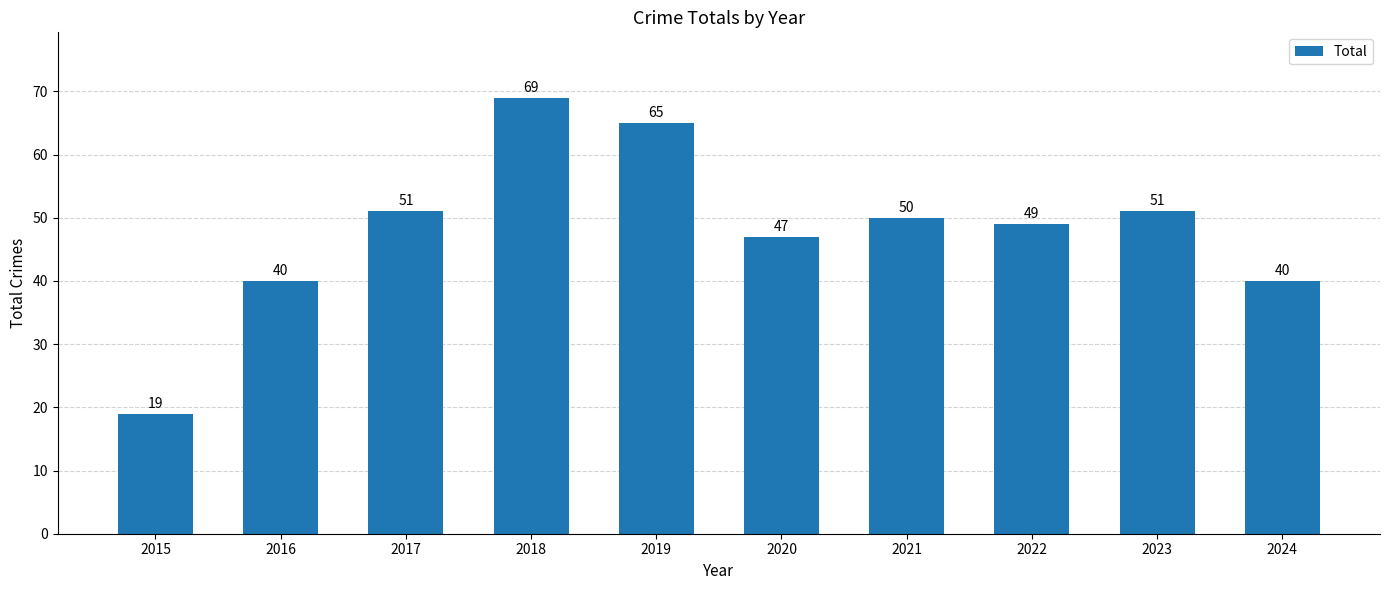

Does the chart contain stacked bars?

No